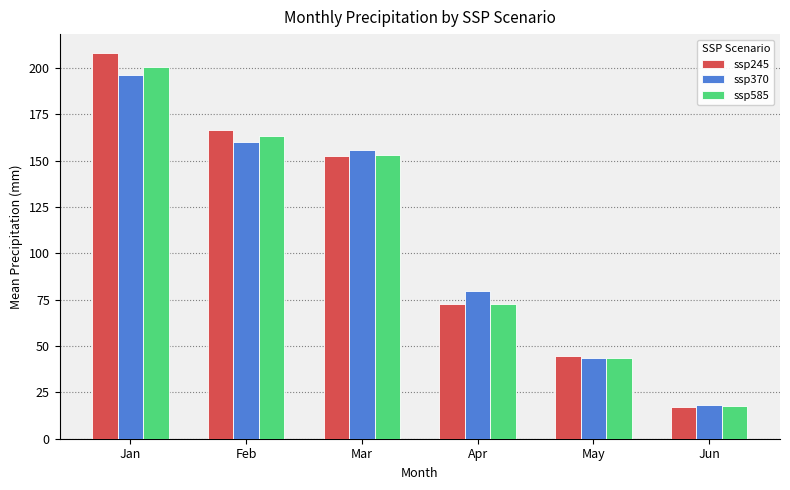

What is the greatest value displayed?

207.8